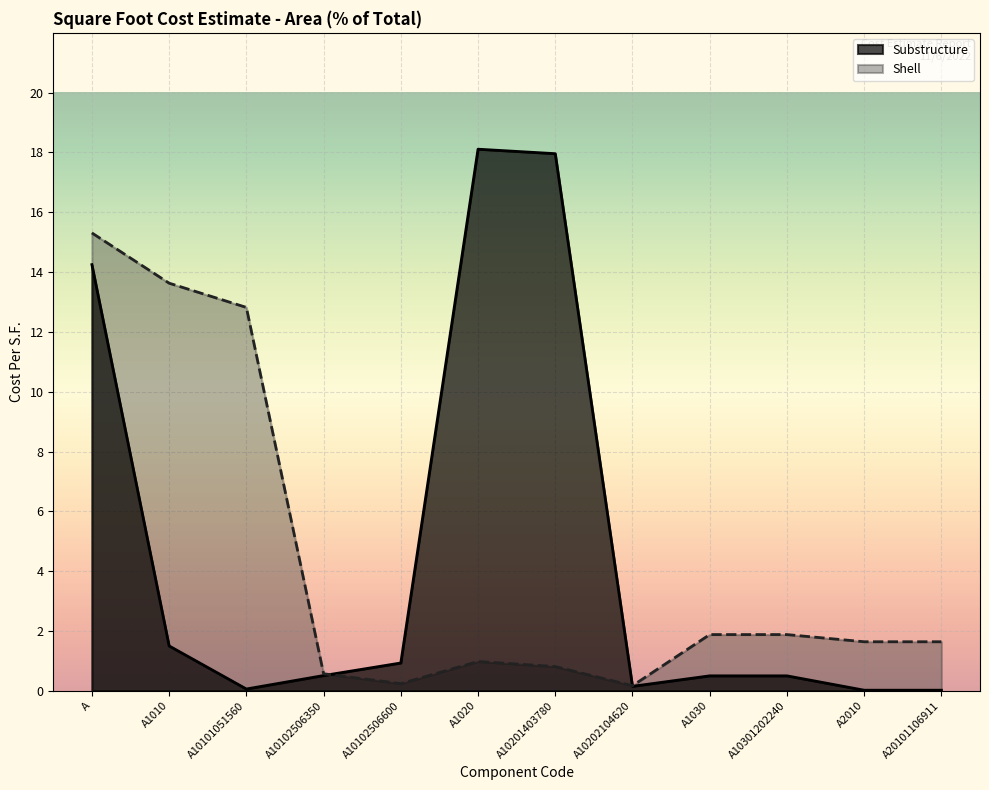

What is the maximum value shown in the chart?

18.1